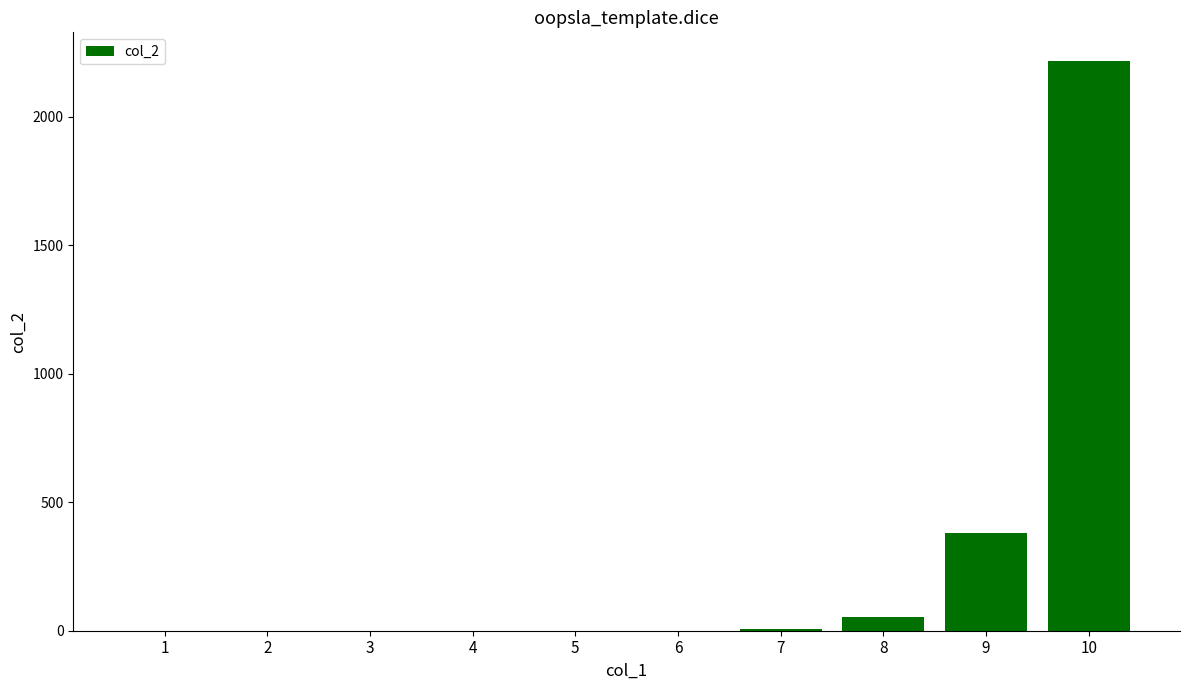

Is it true that the value at 9 is 379.8?

True